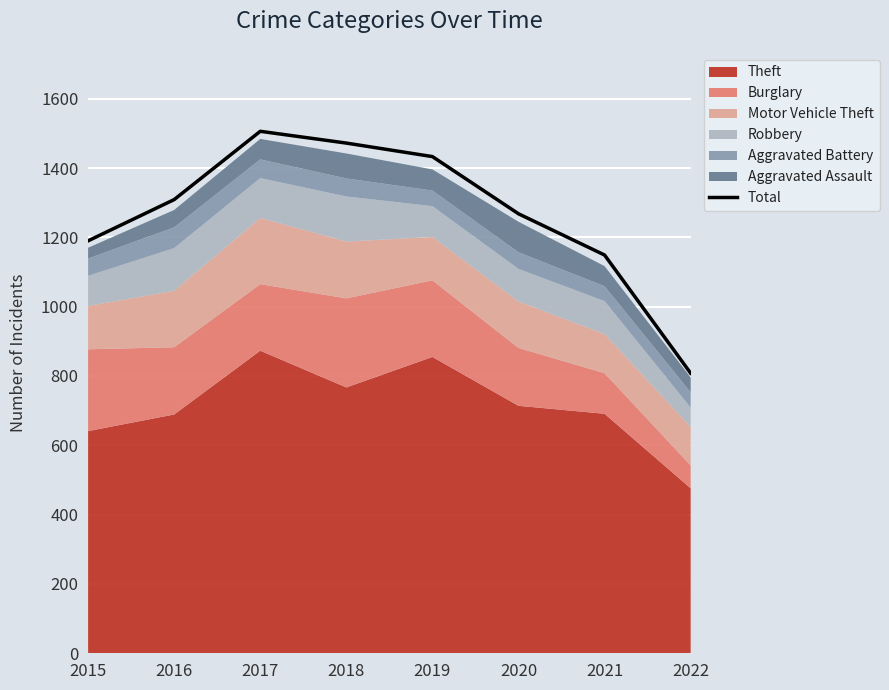

What is the average value?

1267